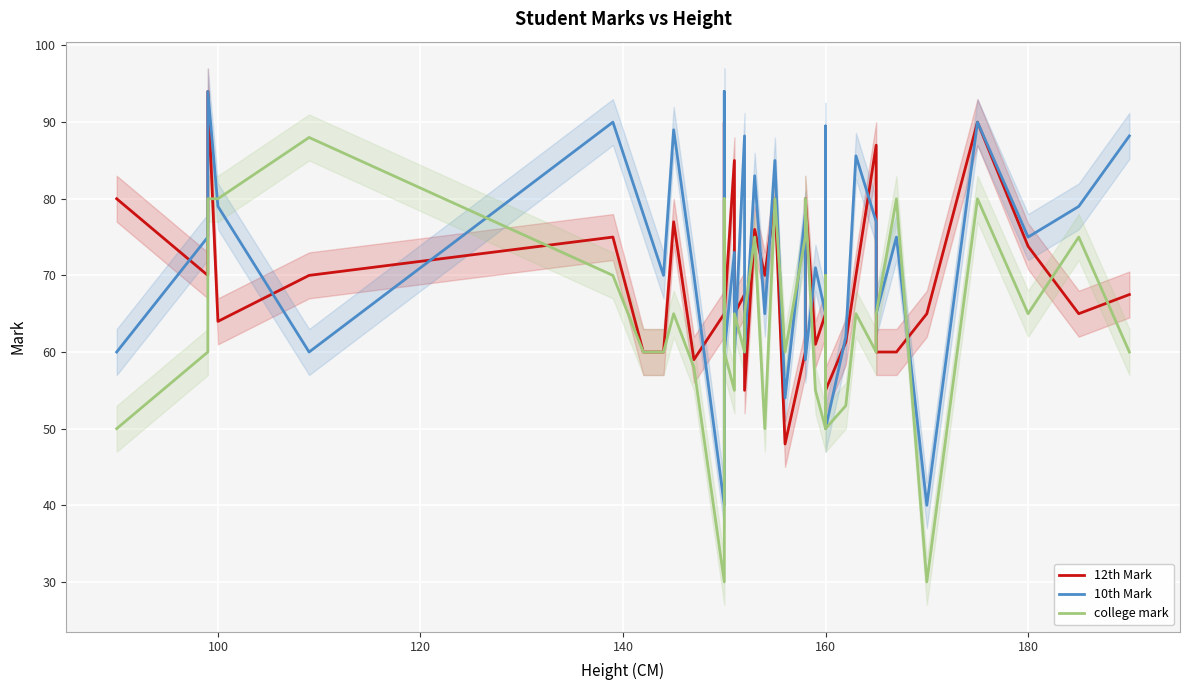

Which series ends up on top after the final intersection of college mark and 10th Mark?

10th Mark